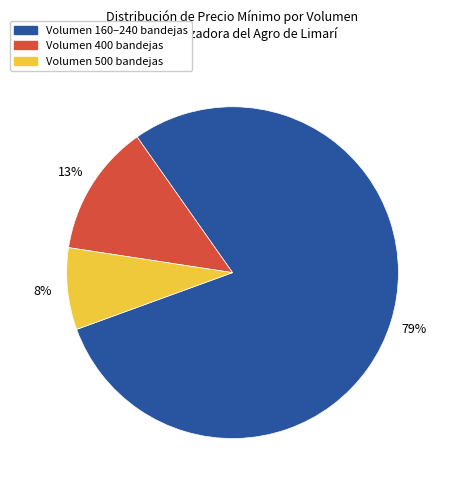

Does Volumen 500 bandejas represent more than half of the total?

No